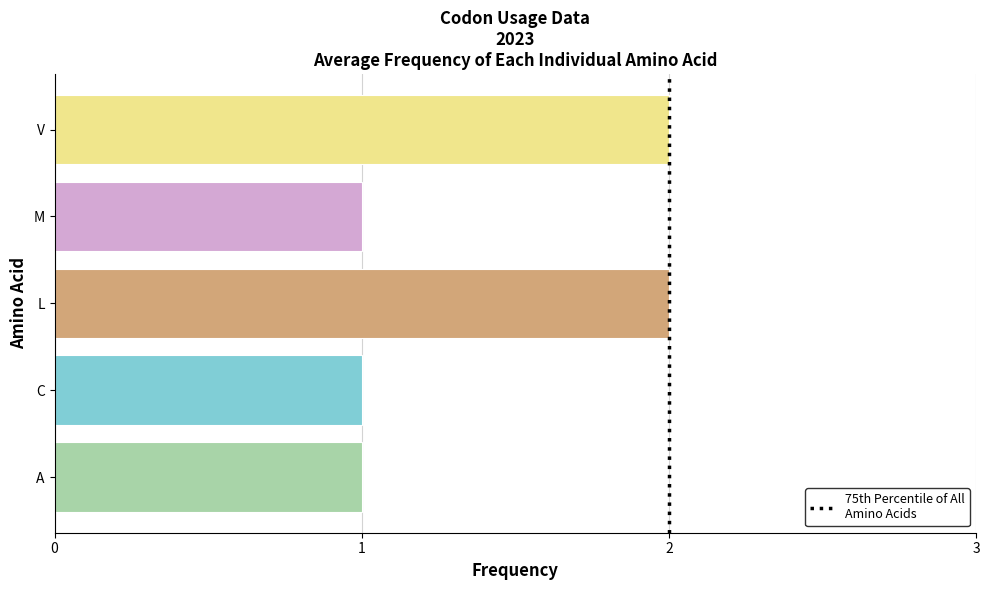

True or false: the data shows 1 at C.

True